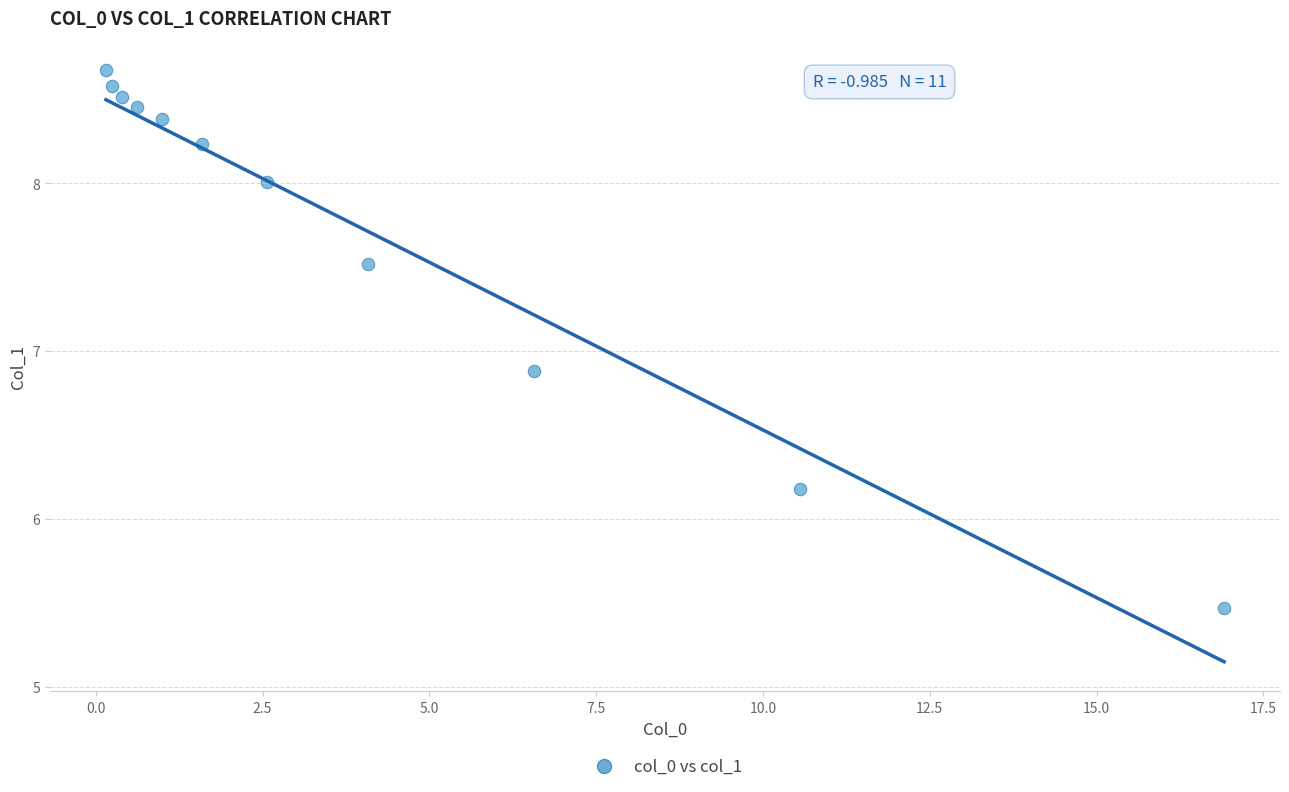

What is the range of X values (max minus min)?

16.8